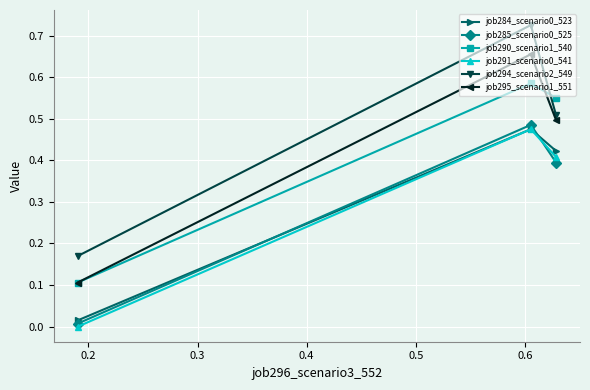

Which series has the largest total across all categories?

job294_scenario2_549